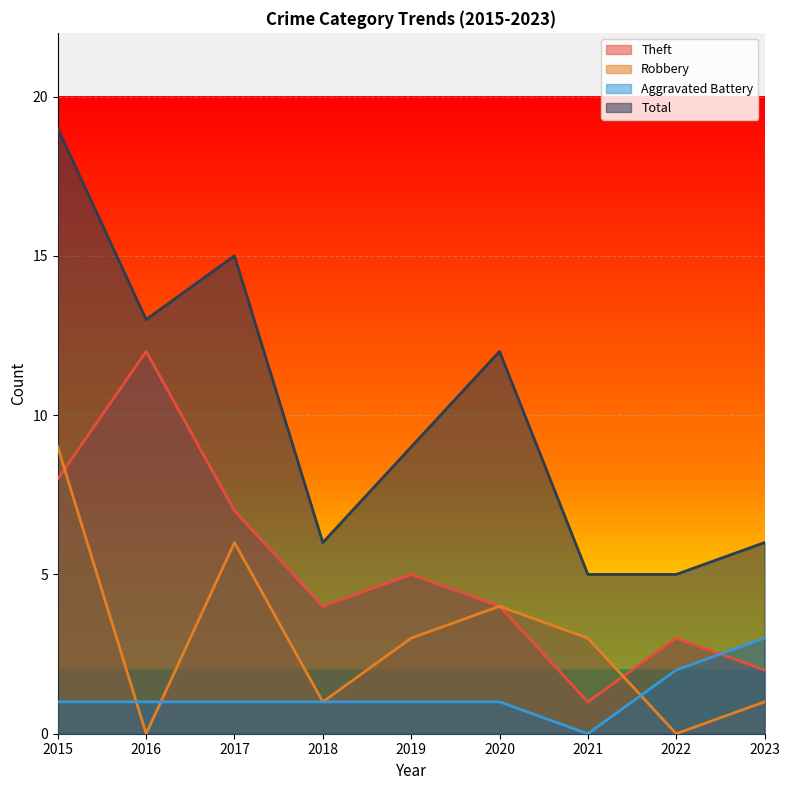

True or false: Total and Robbery intersect in this chart.

False